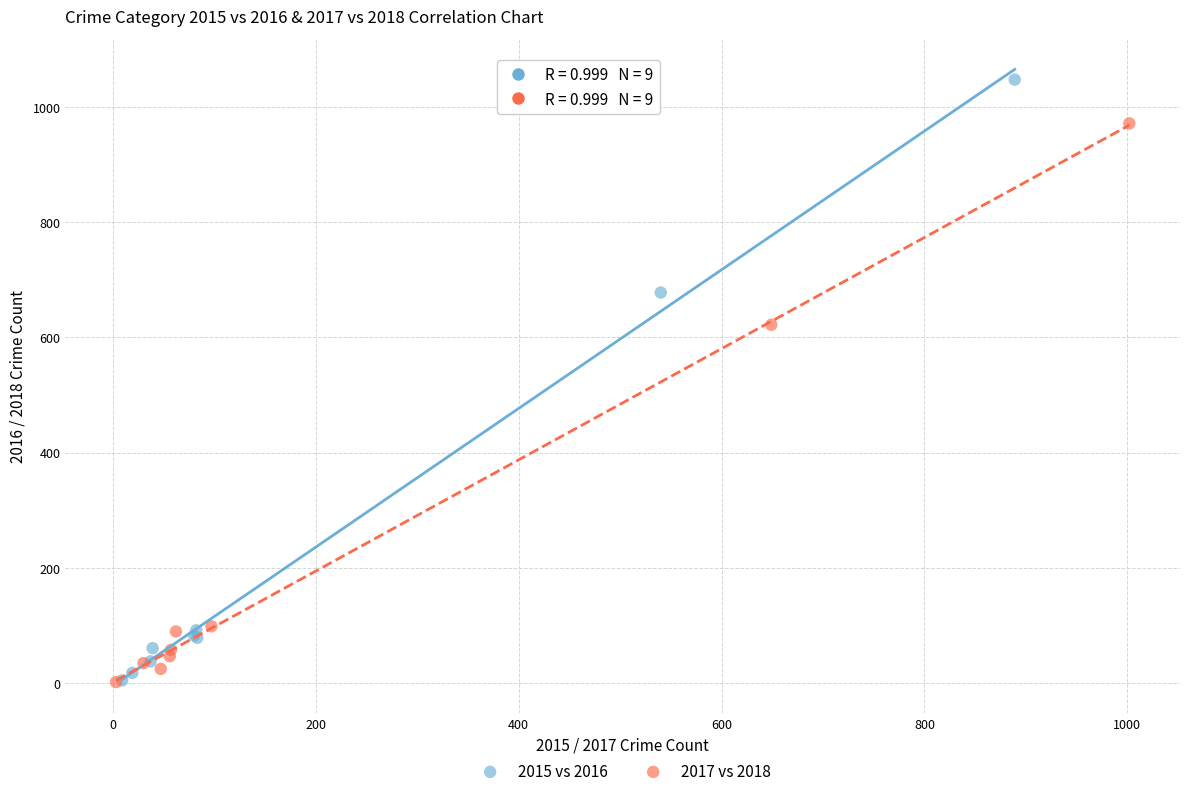

What are all the series names shown in the legend?

2015 vs 2016, 2017 vs 2018